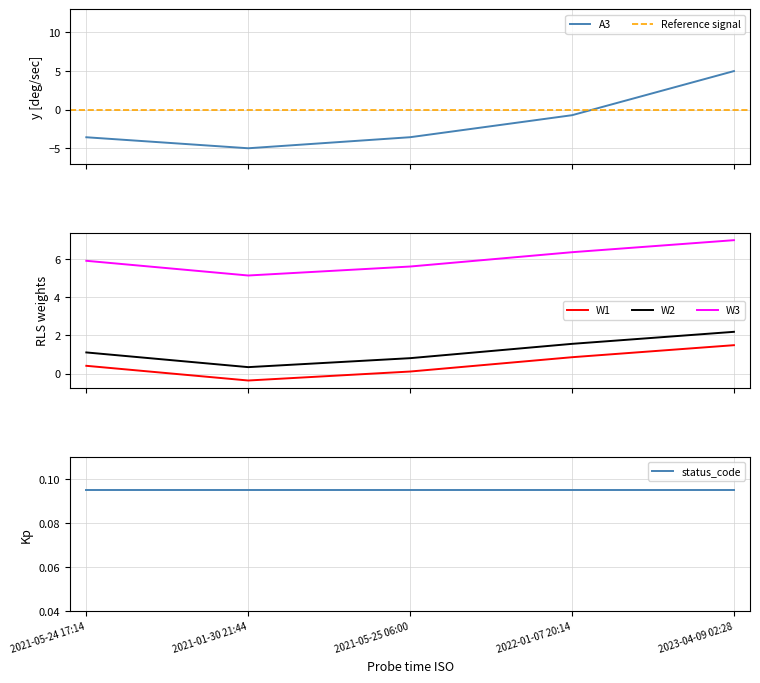

What is the maximum value for W3?

7.0